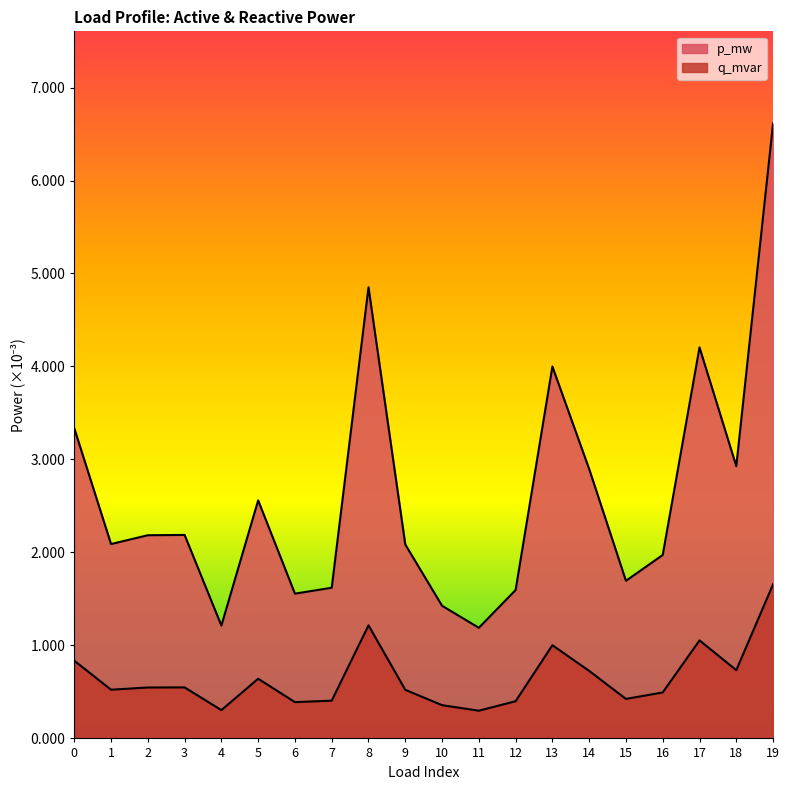

At which category does p_mw reach its first local peak?

3